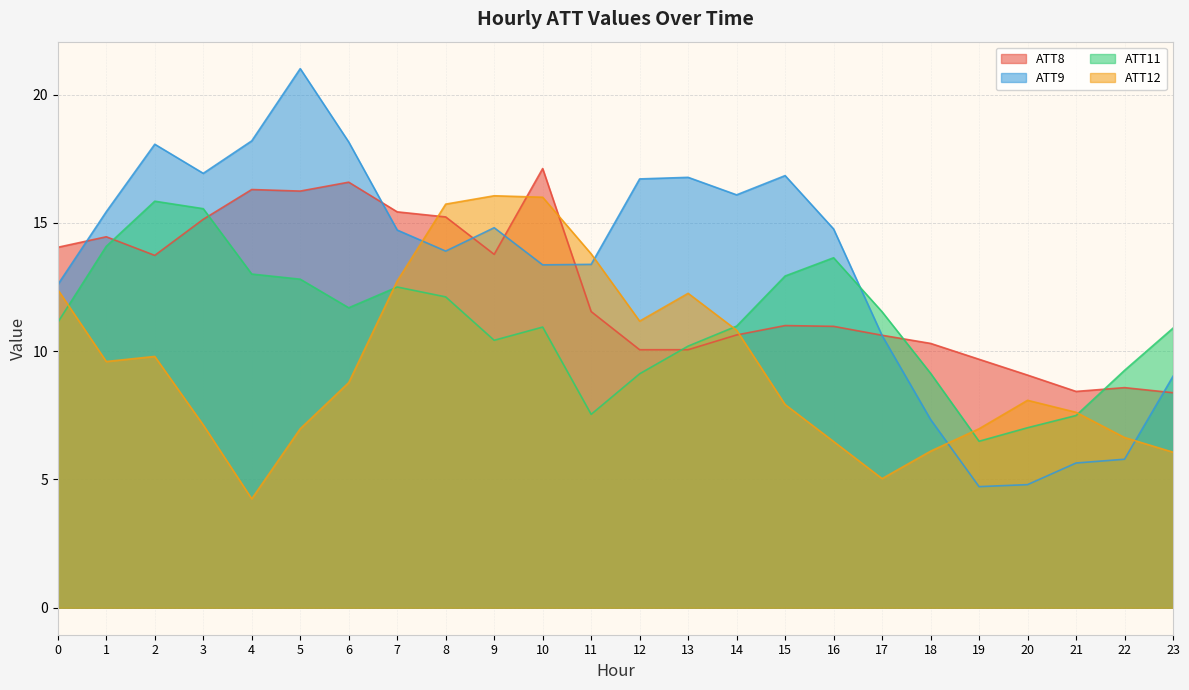

What value does the ATT8 series have at 3?

15.1